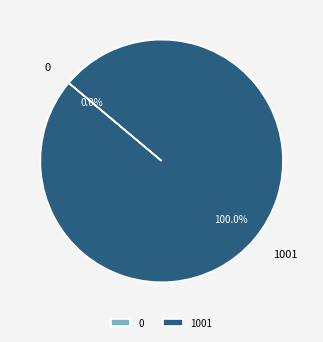

Is there any slice that represents more than half of the pie?

Yes